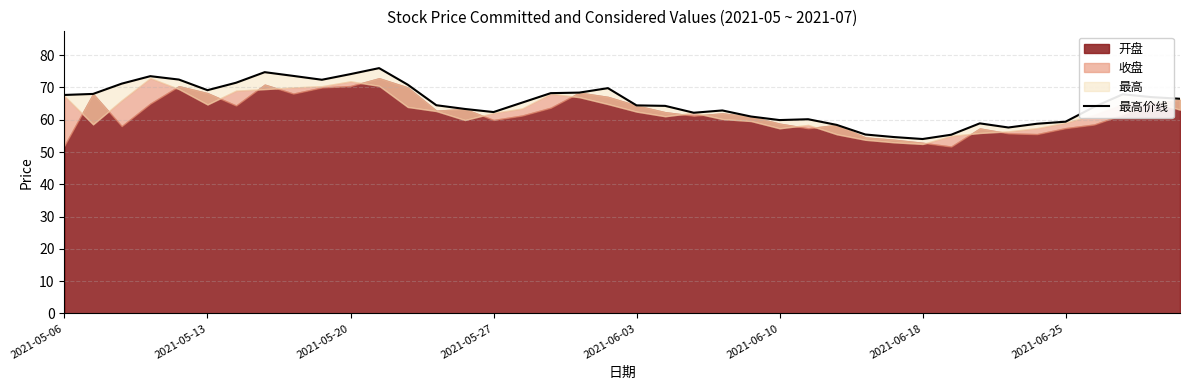

What is the sum of all values?

2609.9